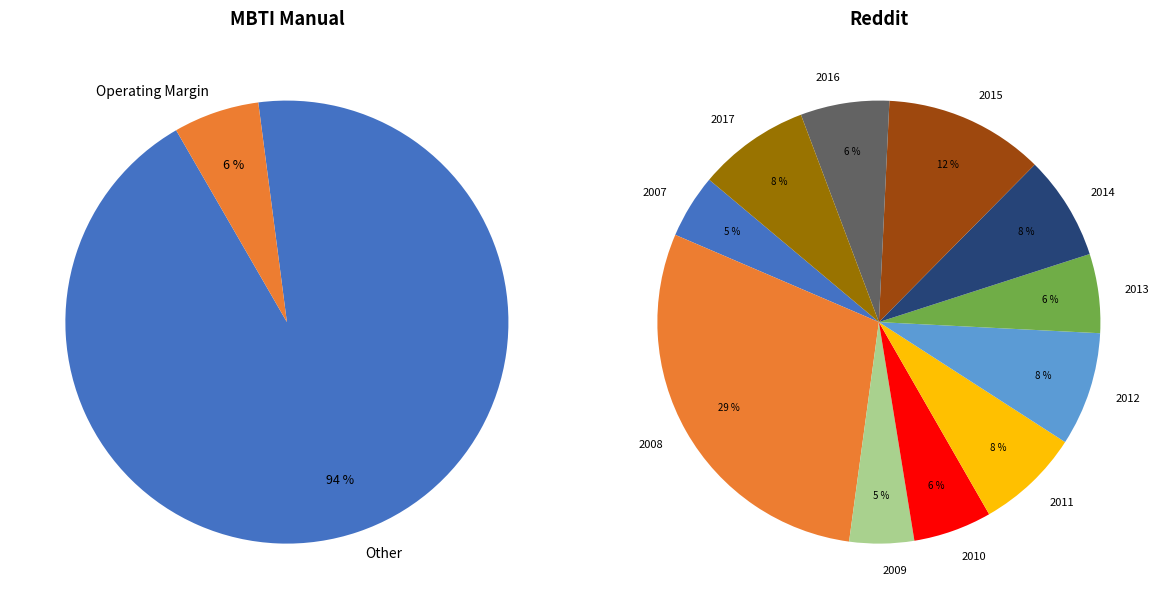

How many segments does this pie chart have?

11